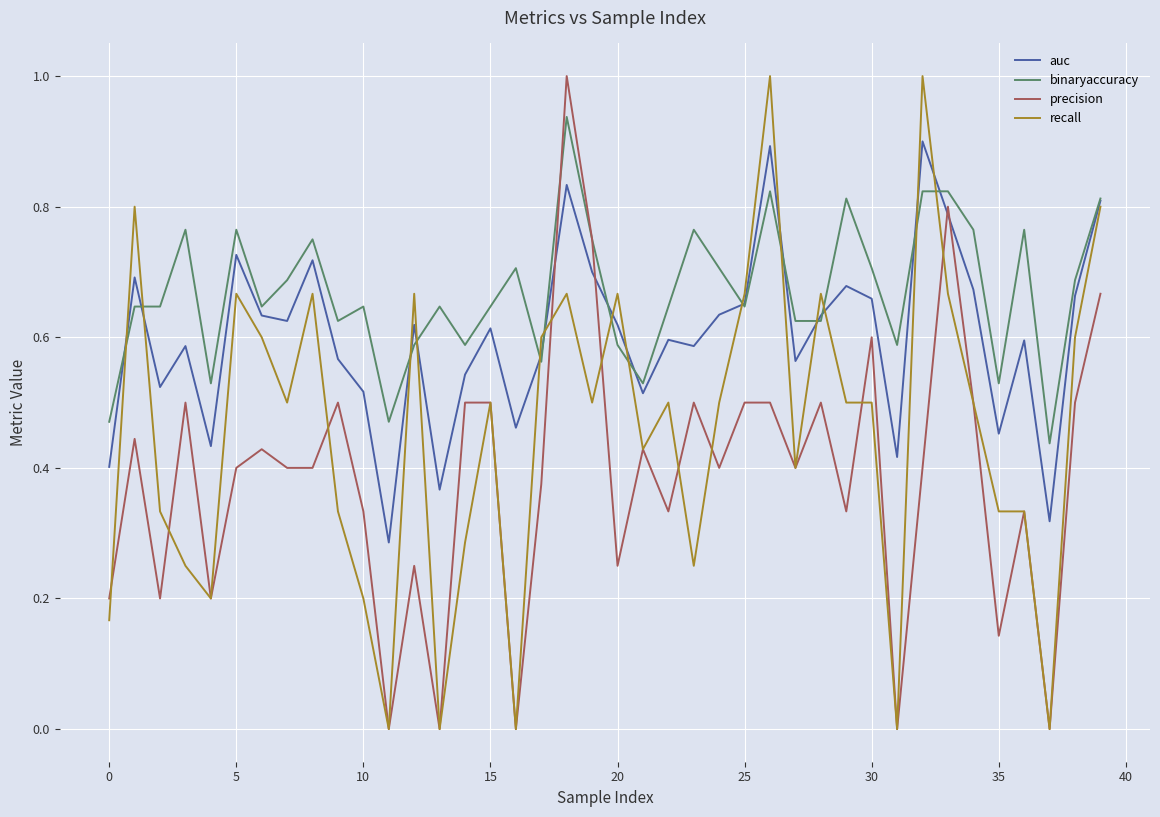

List the series in order of their overall mean, lowest first.

precision, recall, auc, binaryaccuracy